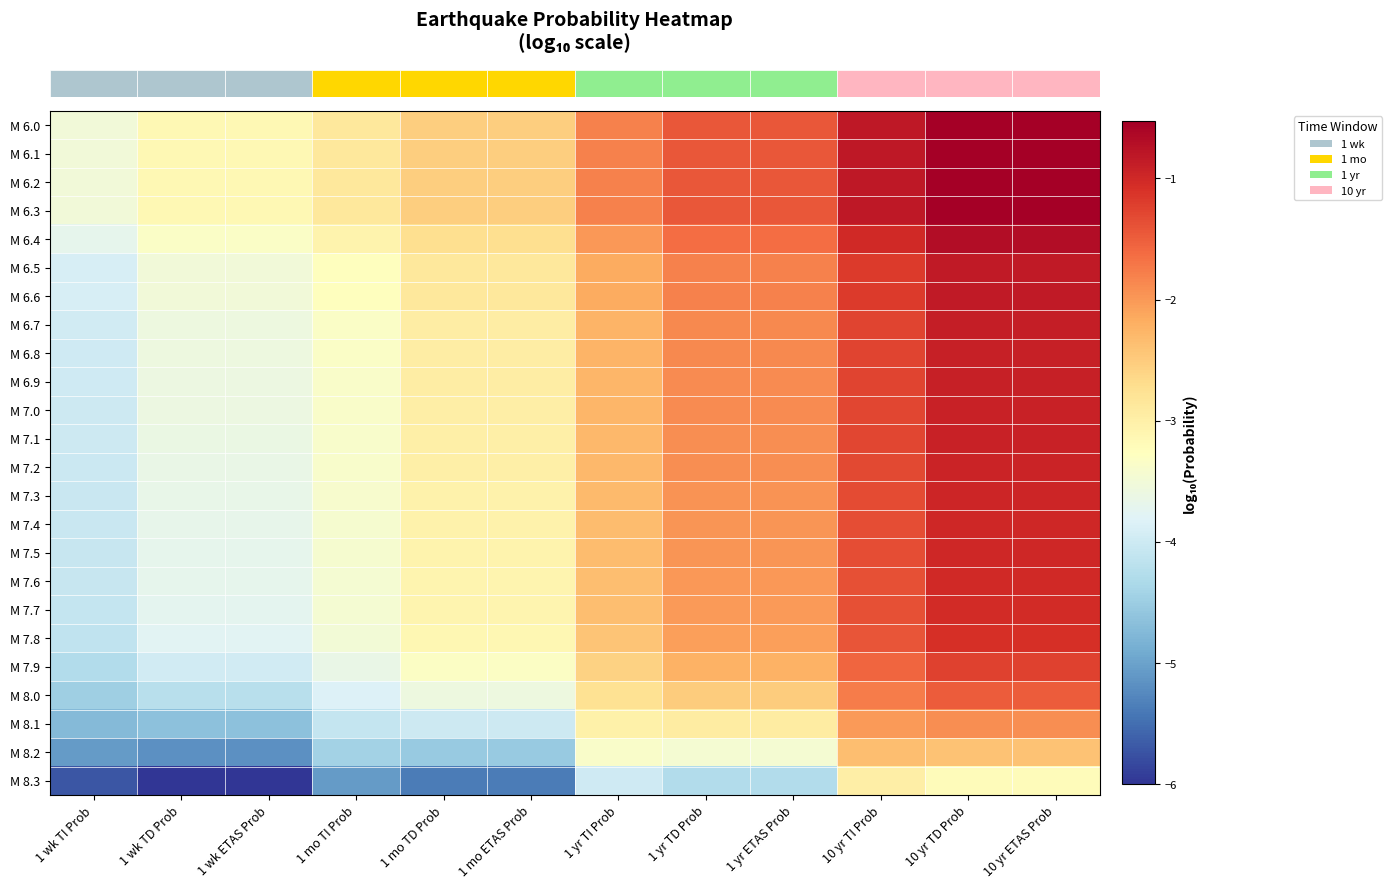

What is the difference between the highest and lowest values at 1 wk TI Prob?

2.2